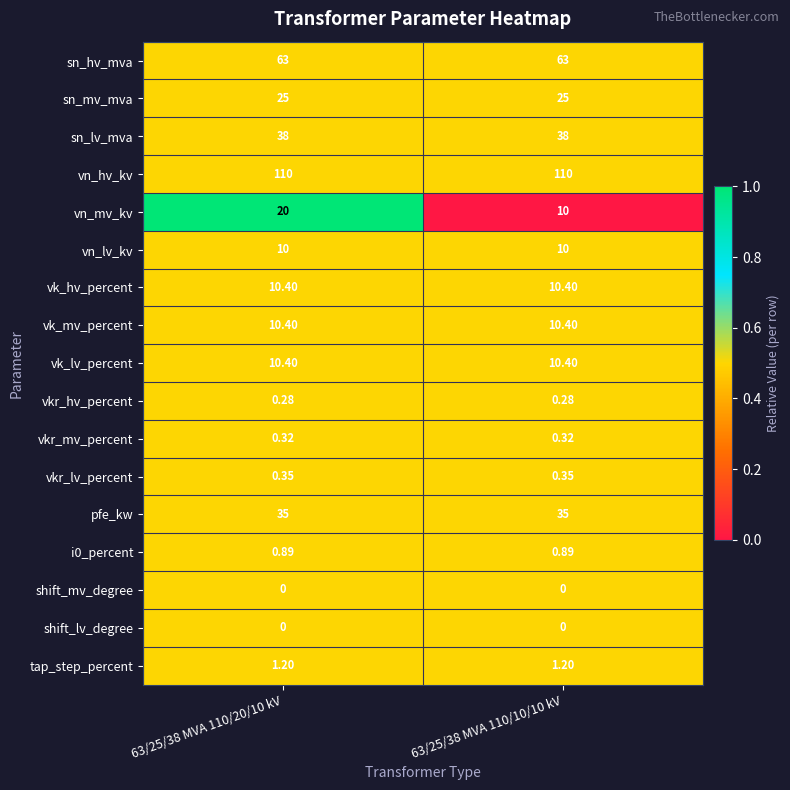

At which category is the sum across all series the highest?

63/25/38 MVA 110/20/10 kV